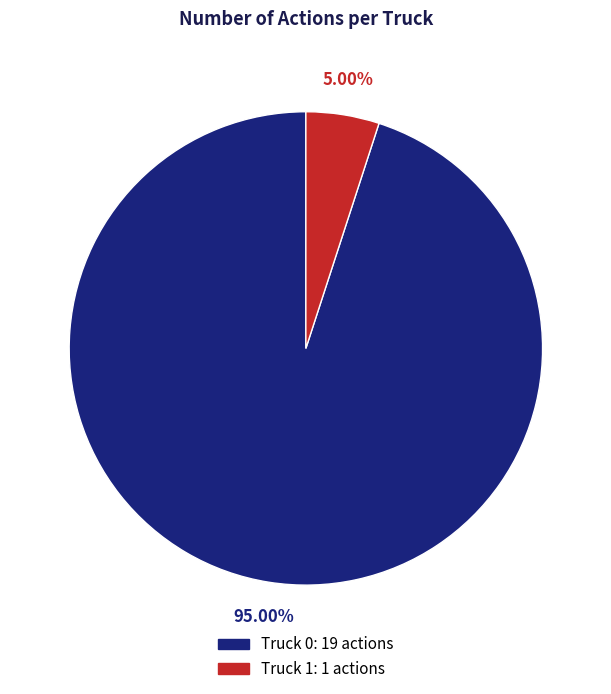

Rank the categories by value from highest to lowest.

Truck 0, Truck 1